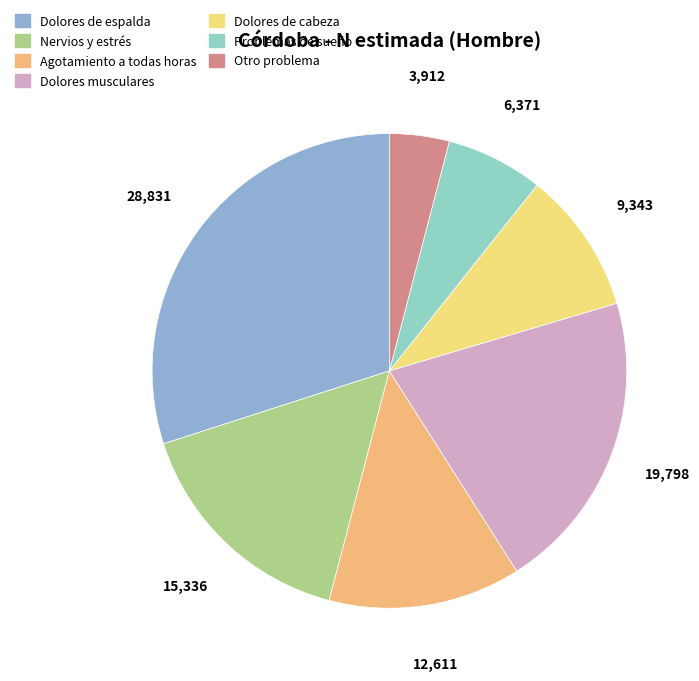

Is it true that Otro problema is 17% of the pie?

False